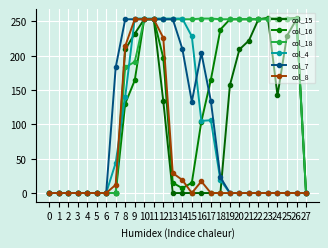

True or false: col_16 has more than 1 points higher than both neighbors.

True